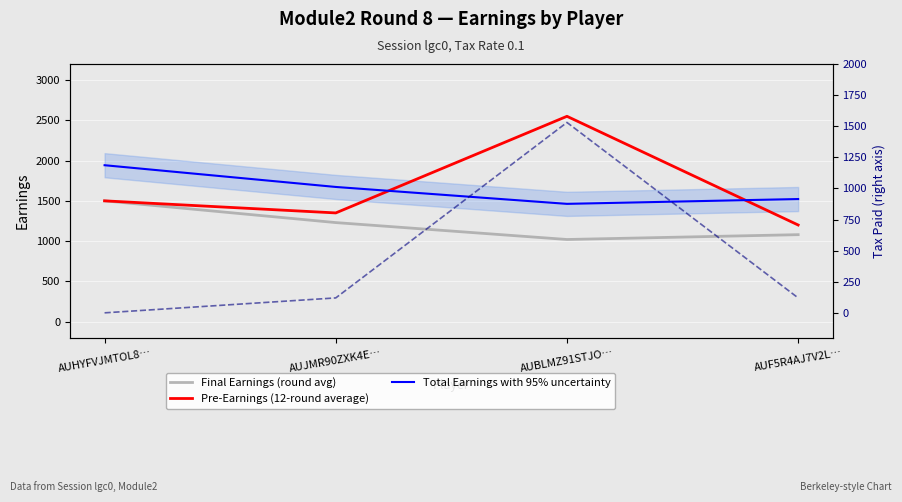

At which label does Total Earnings with 95% uncertainty reach its minimum?

AUBLMZ91STJO…